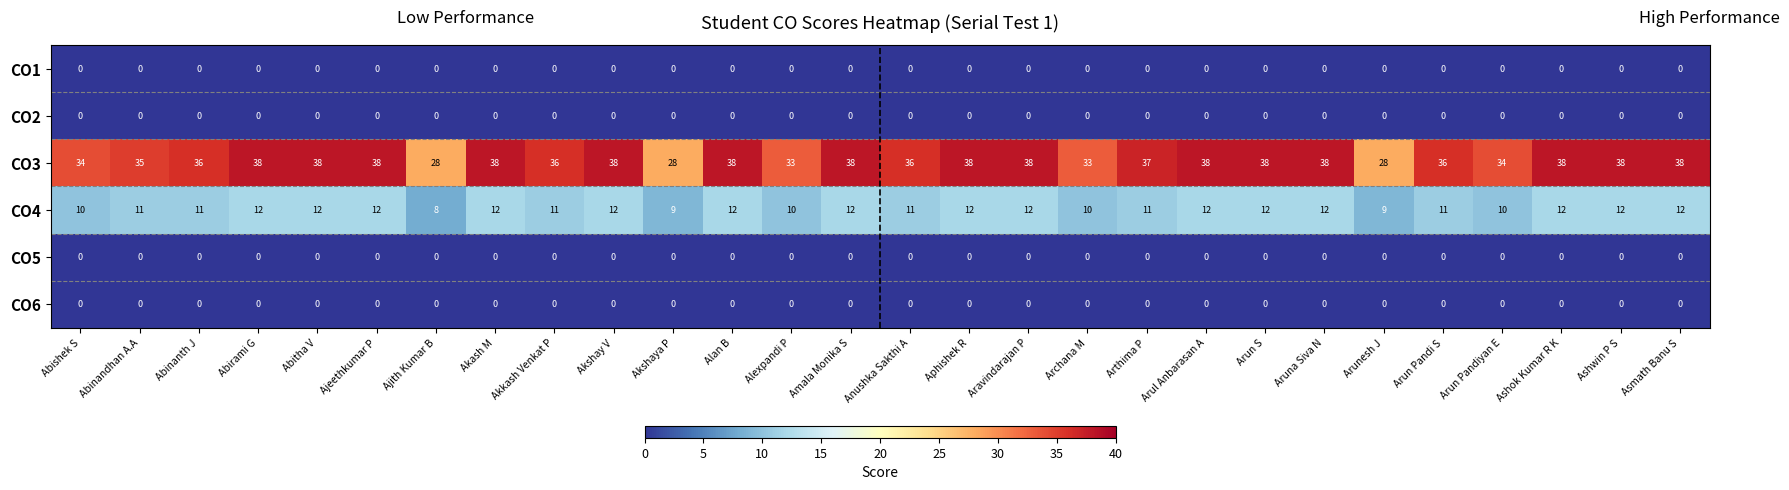

What is the maximum value shown in the chart?

38